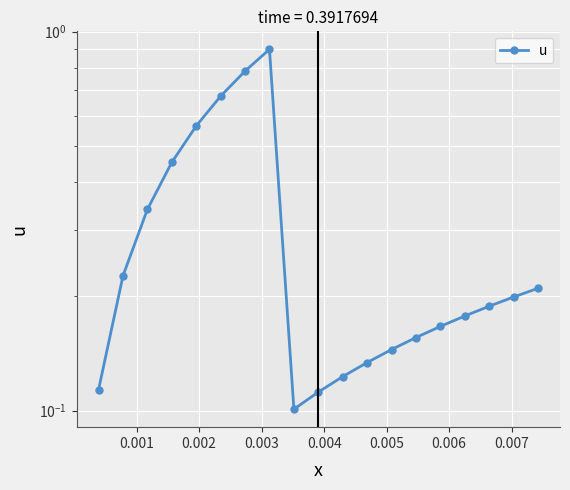

What is the value of the 17th point from the left?

0.2